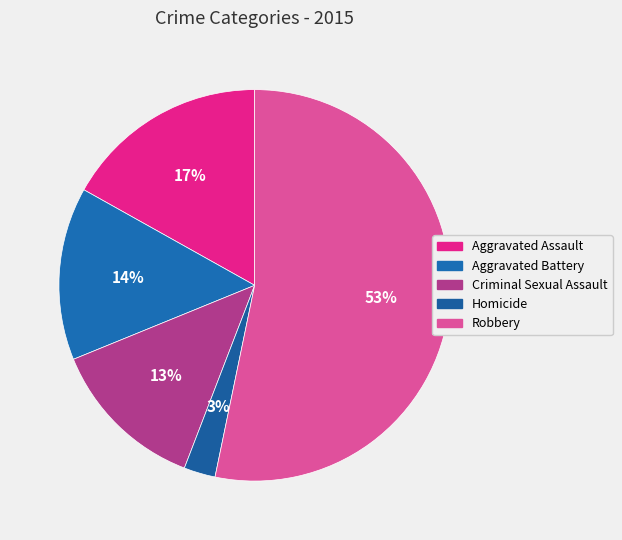

How many slices are in this pie chart?

5